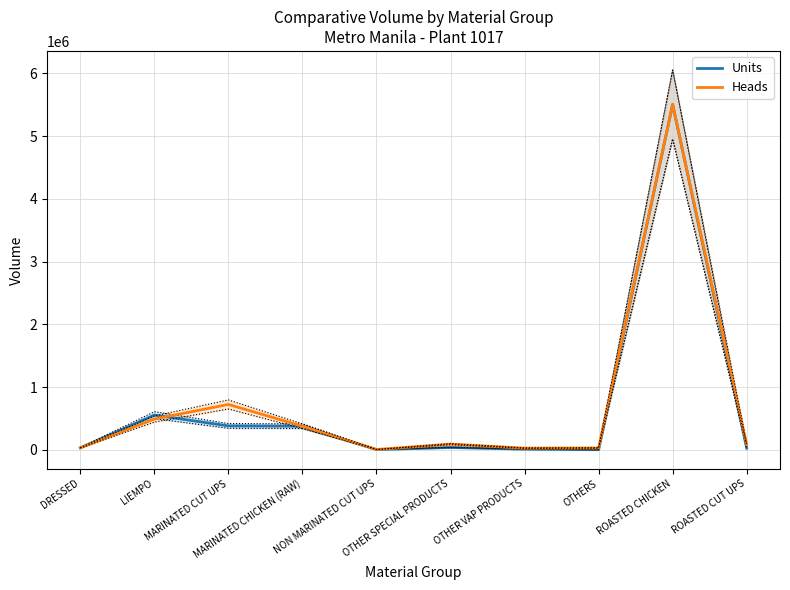

Reading left to right, list all the values displayed in this chart.

Units: DRESSED=30704.0	LIEMPO=551848.0	MARINATED CUT UPS=379935.5	MARINATED CHICKEN (RAW)=375201.0	NON MARINATED CUT UPS=1879.0	OTHER SPECIAL PRODUCTS=35784.2	OTHER VAP PRODUCTS=8744.2	OTHERS=157.8	ROASTED CHICKEN=5505020.0	ROASTED CUT UPS=24040.0
Heads: DRESSED=30704.0	LIEMPO=489794.0	MARINATED CUT UPS=721975.0	MARINATED CHICKEN (RAW)=375201.0	NON MARINATED CUT UPS=3751.0	OTHER SPECIAL PRODUCTS=89602.6	OTHER VAP PRODUCTS=25532.0	OTHERS=28284.0	ROASTED CHICKEN=5505058.0	ROASTED CUT UPS=81238.0